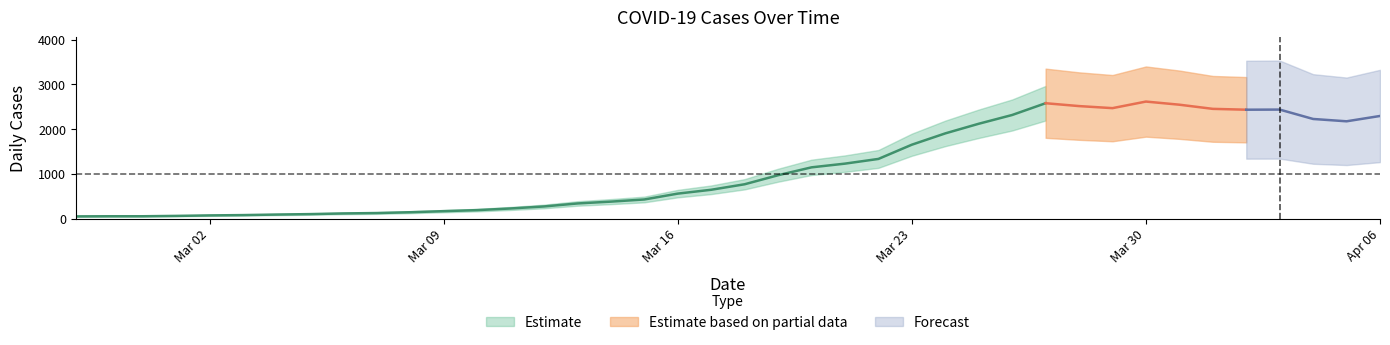

What is the change in value from 2020-03-17 to 2020-04-03?

+1792